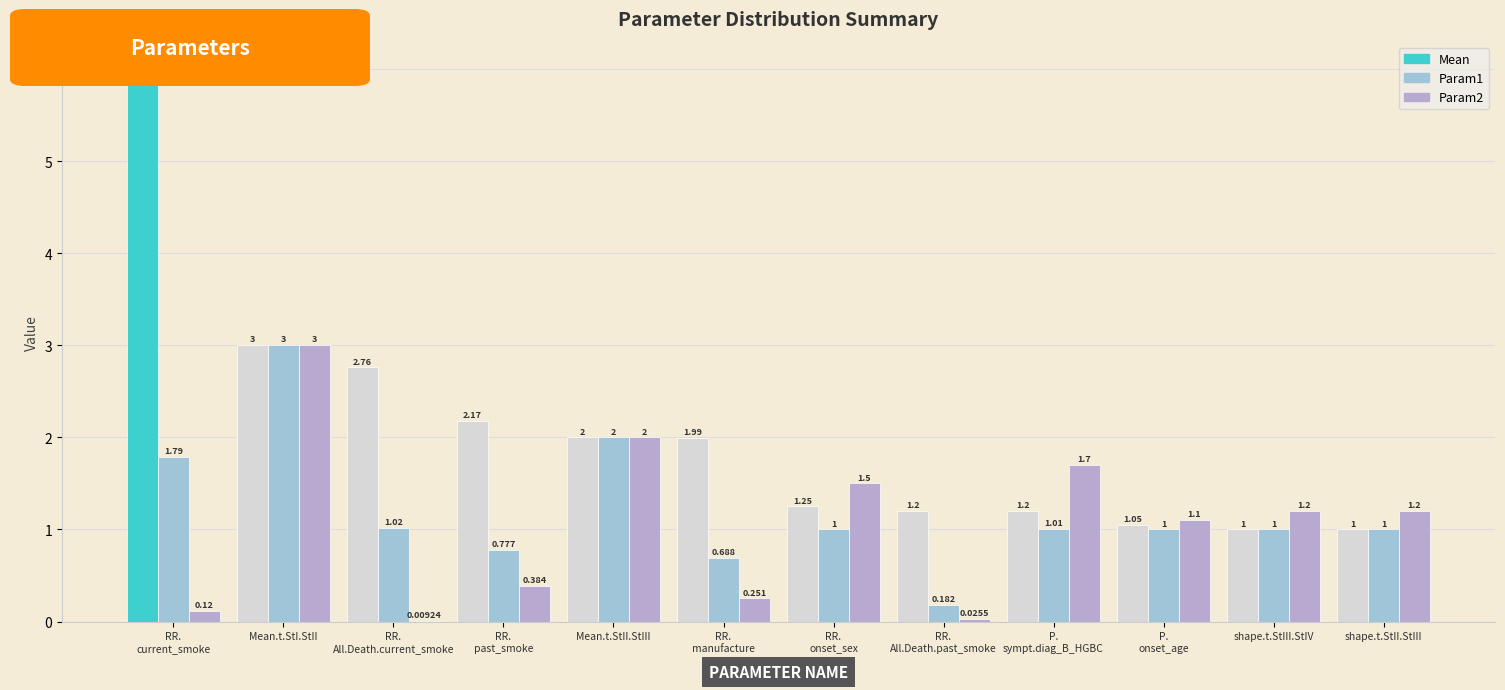

At which label does Mean reach its peak?

RR.current_smoke